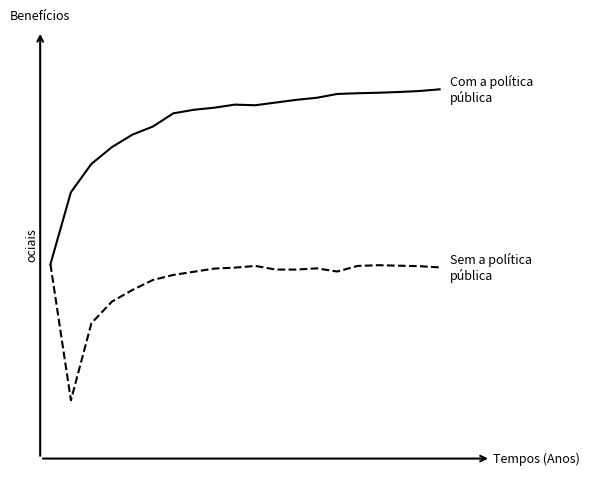

Is this an area chart (filled region under the line)?

No